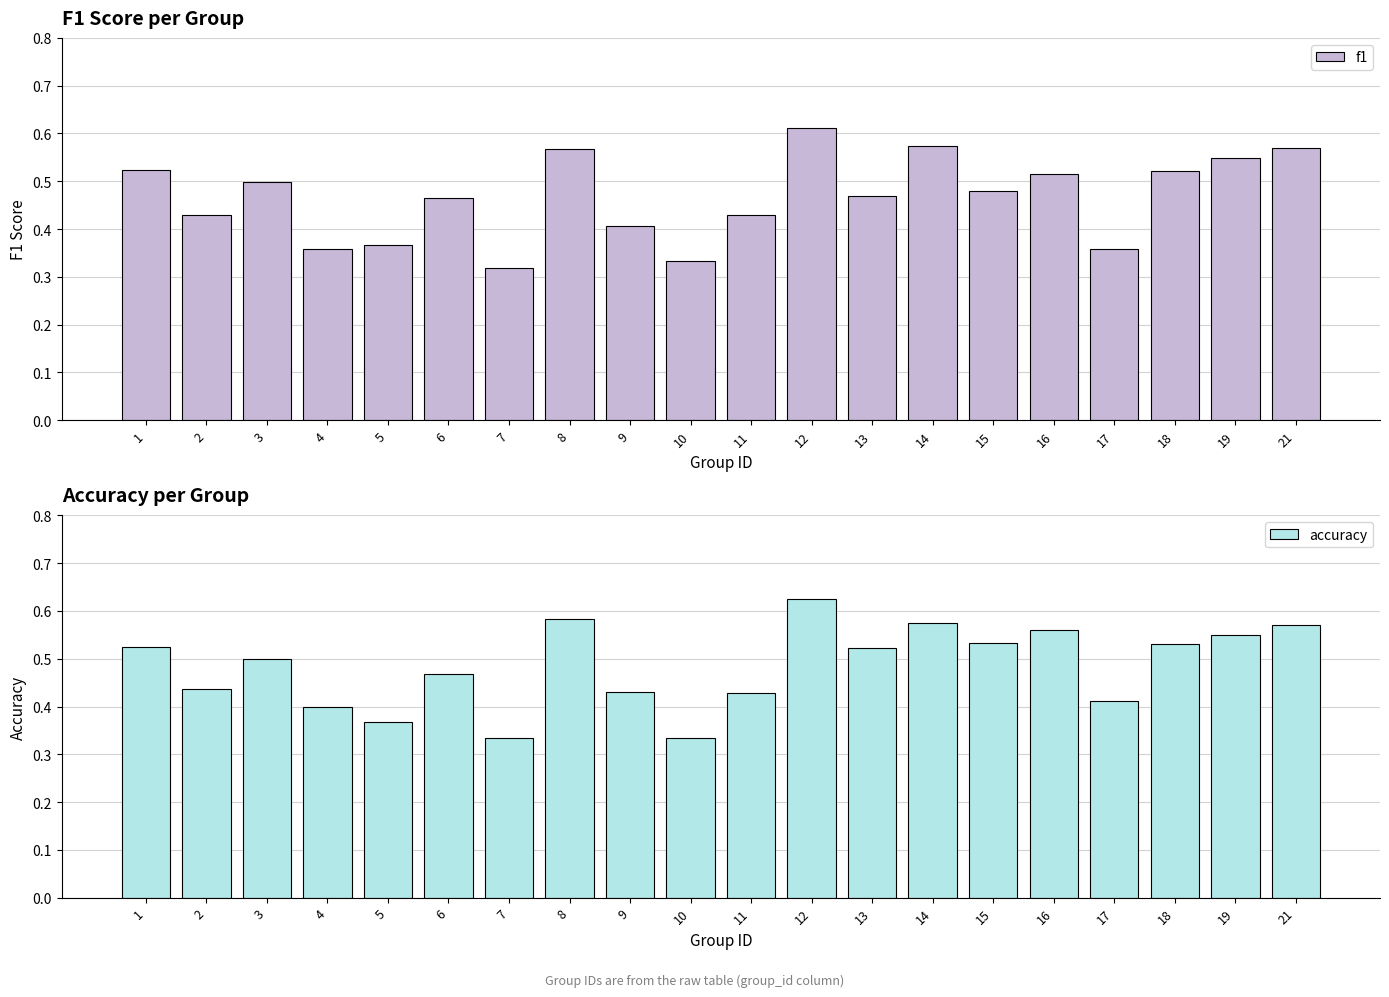

Rank the categories by accuracy value from highest to lowest.

12, 8, 14, 21, 16, 19, 15, 18, 1, 13, 3, 6, 2, 9, 11, 17, 4, 5, 7, 10